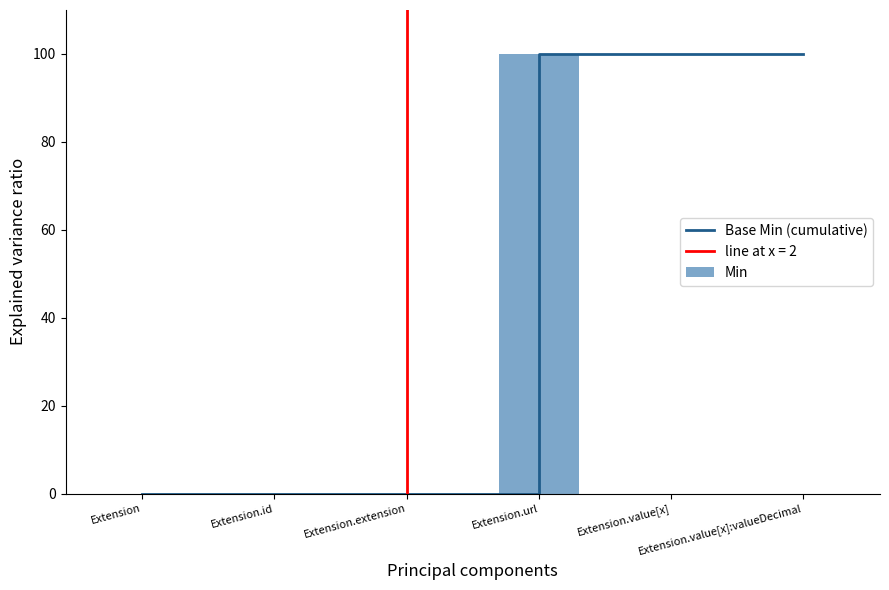

True or false: Base Min (cumulative) has a value of 0 at Extension.id.

True